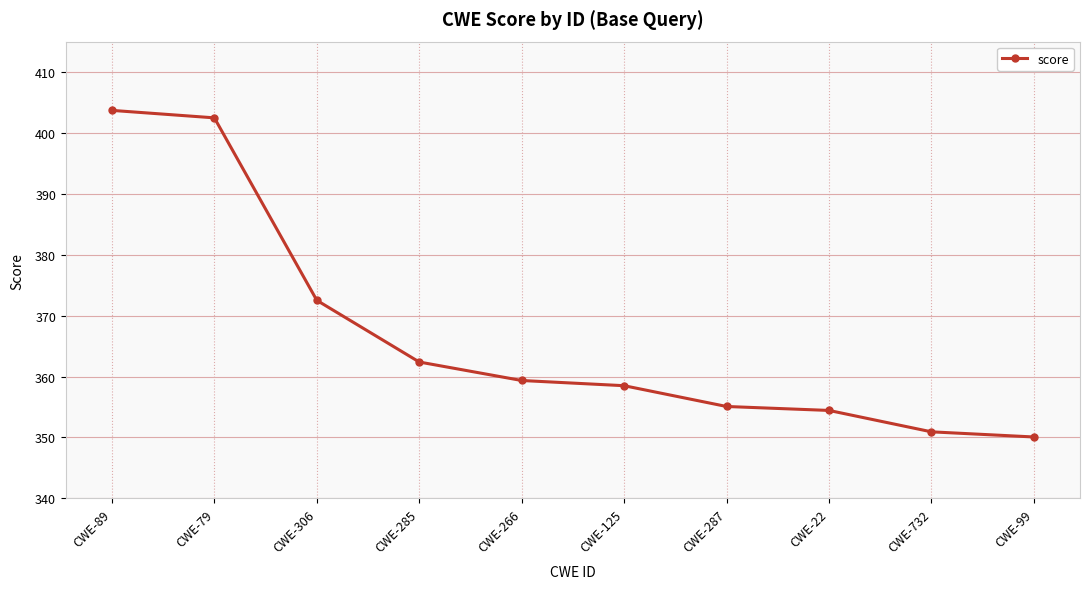

Approximately how many times larger is the value at CWE-125 compared to CWE-89?

0.9